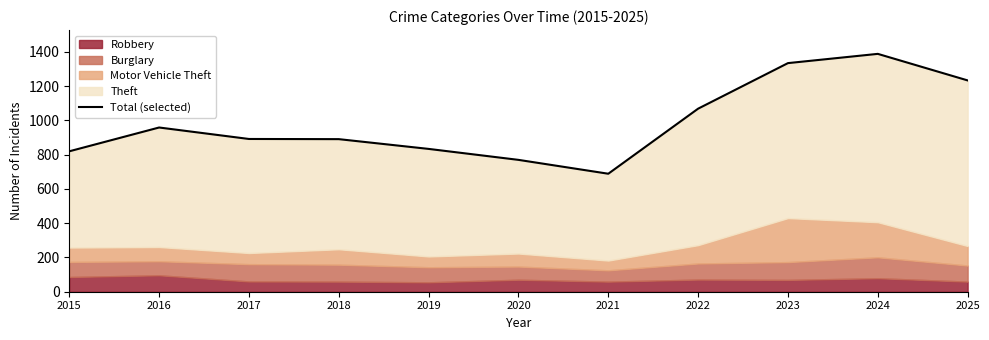

How many values exceed 892?

5